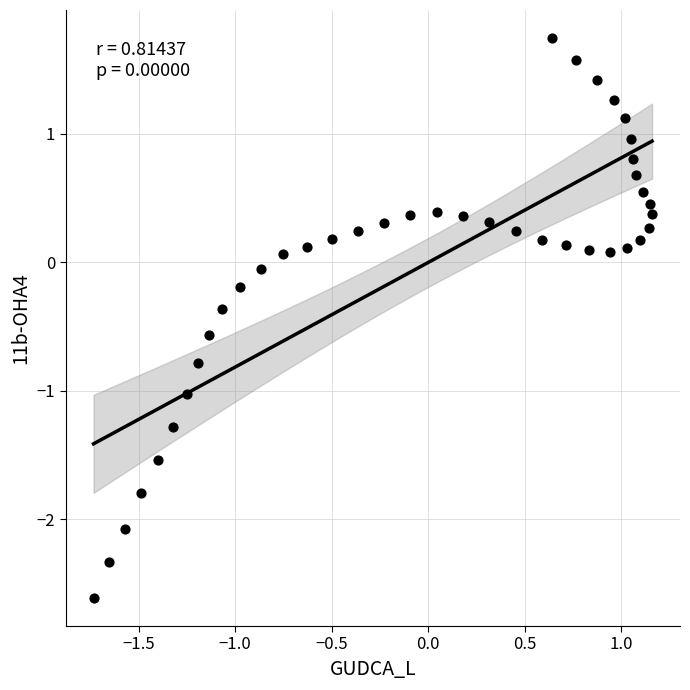

What is the range of Y values (max minus min)?

4.4